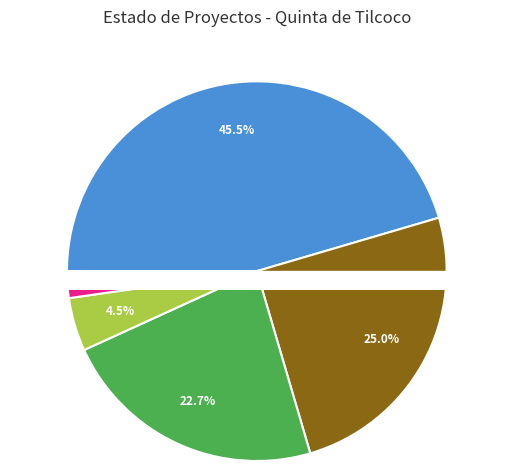

Does any single category account for the majority?

No